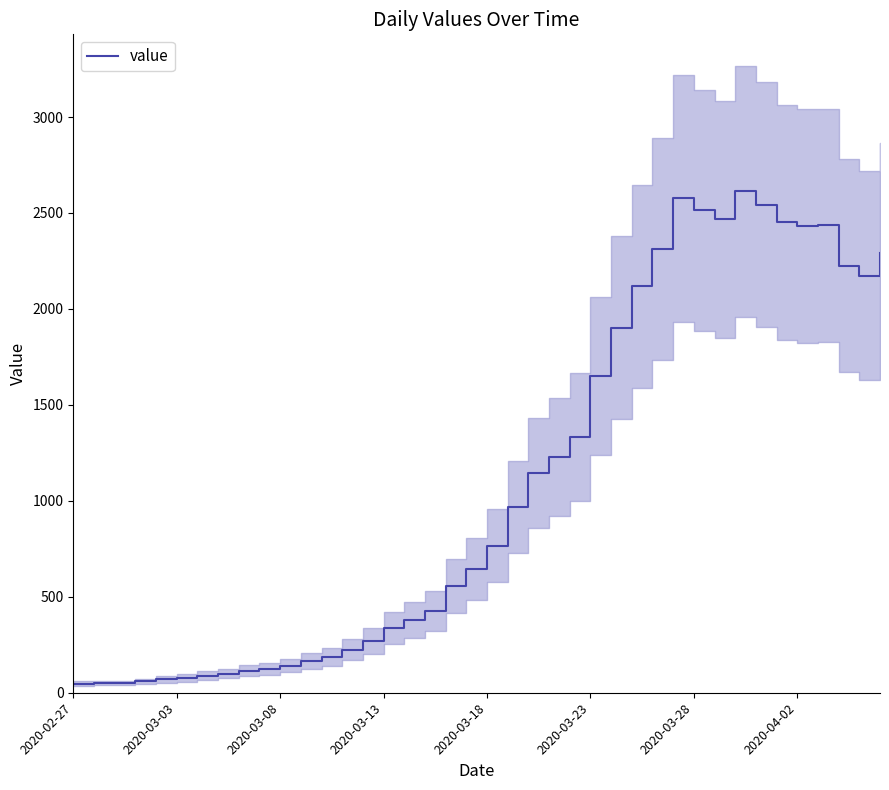

Read the value at 26.

1903